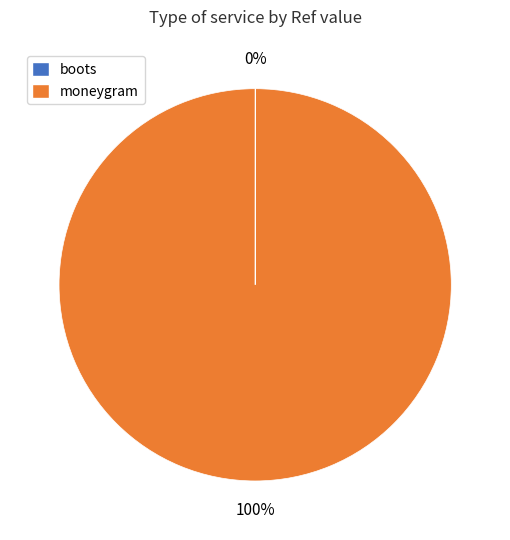

Does any single category account for the majority?

Yes